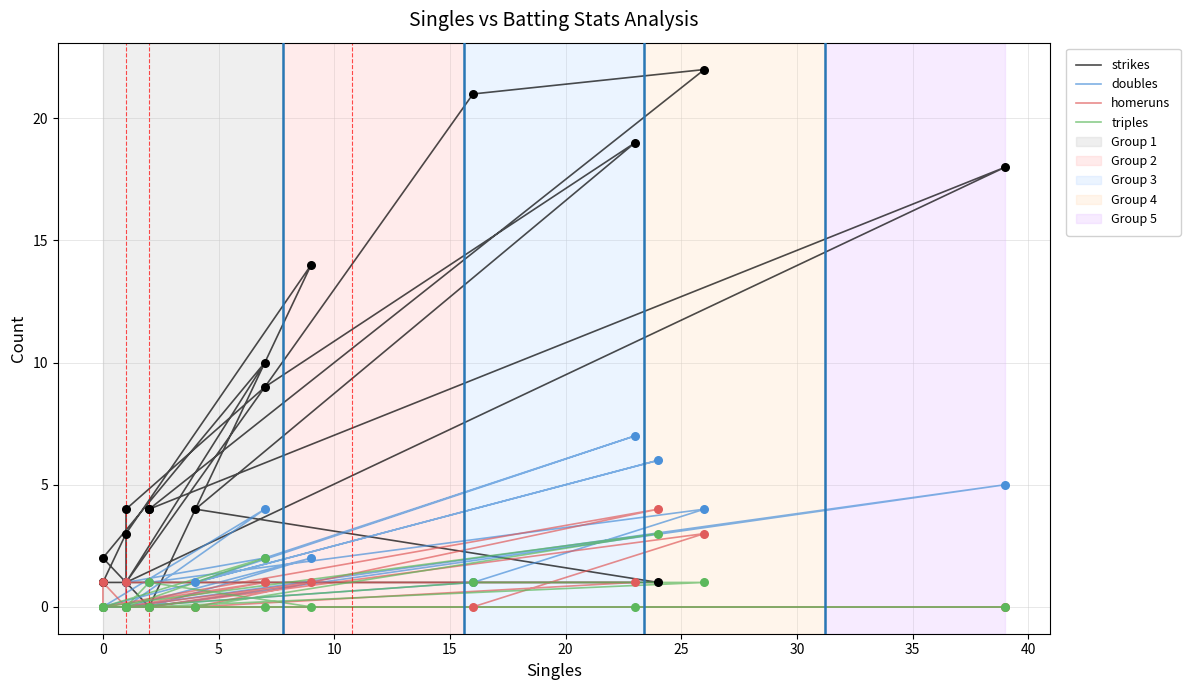

Which series contains the highest Y value?

strikes